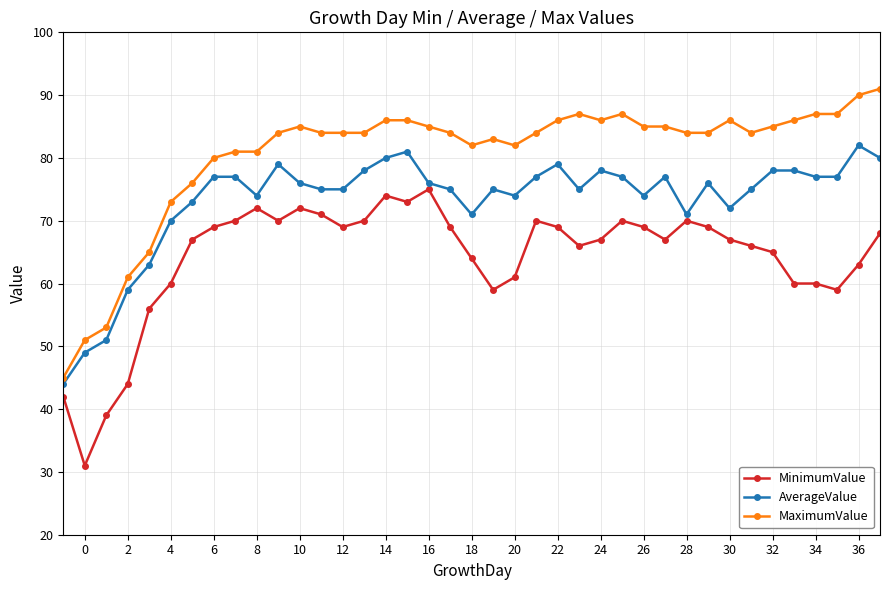

What is the difference between the maximum and minimum values in the AverageValue series?

38